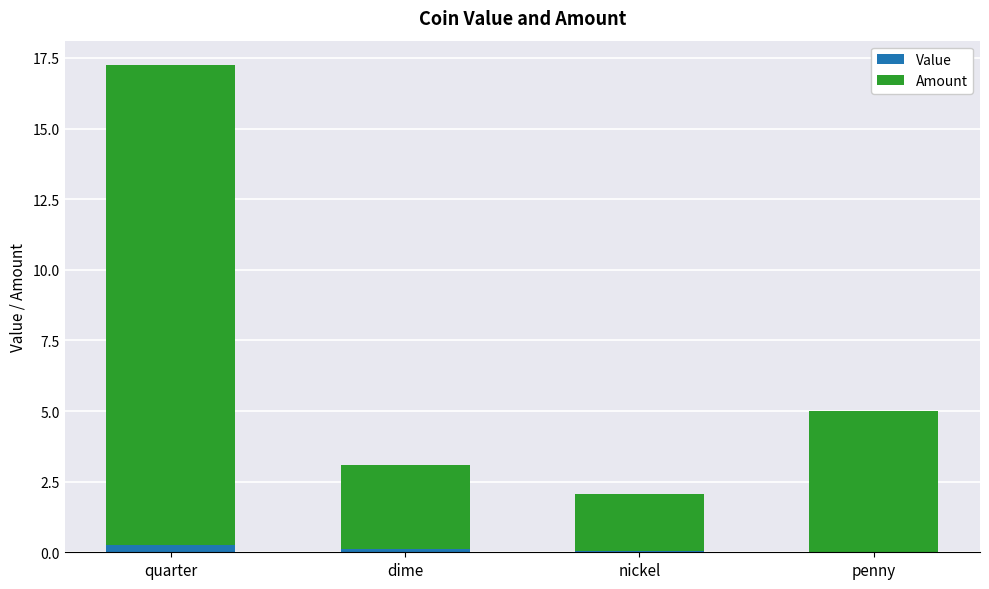

What is the sum of all Value values?

0.4